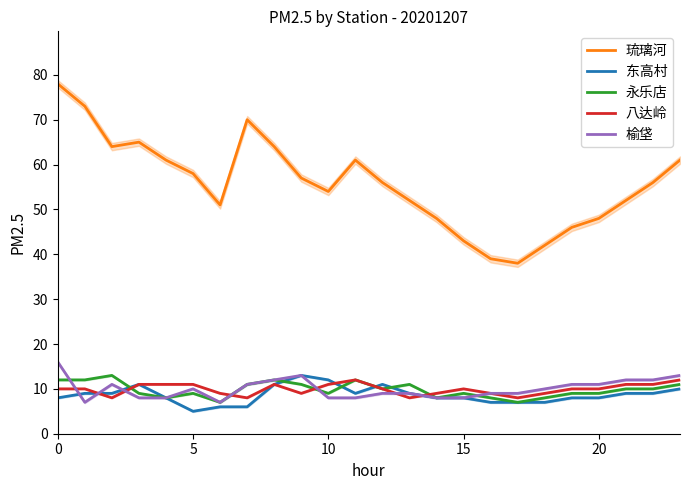

The 永乐店 series shows 8 at 14. True or false?

True